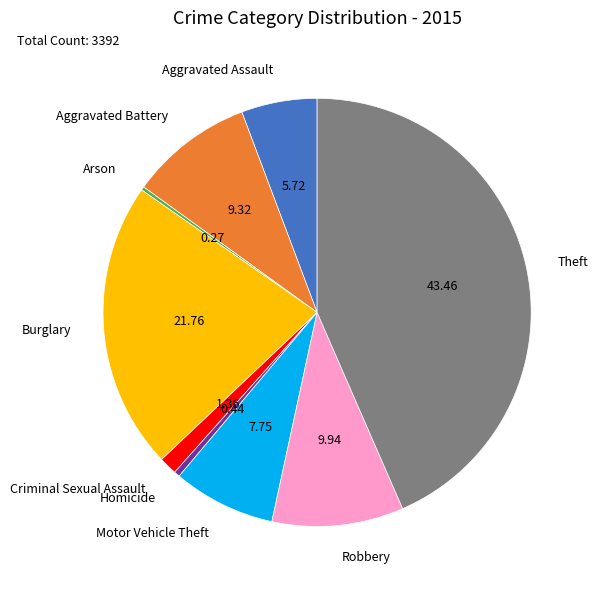

Approximately how many times larger is the value at Motor Vehicle Theft compared to Aggravated Battery?

0.8